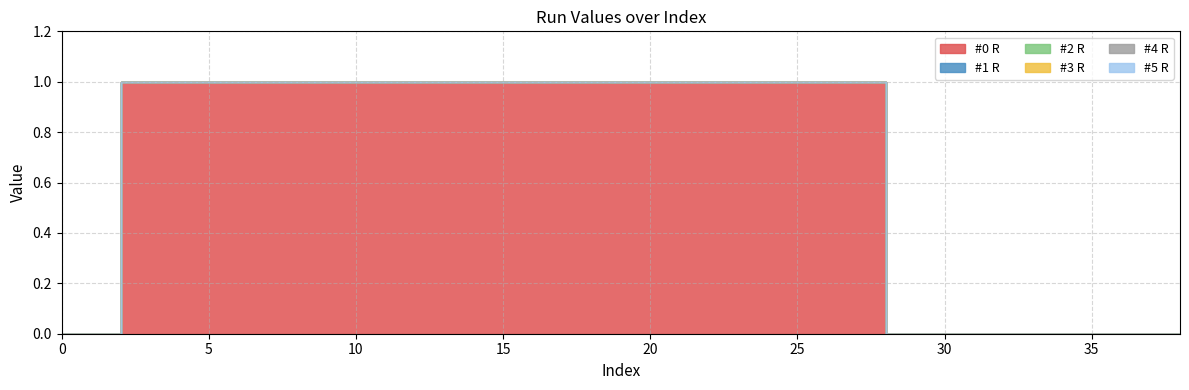

What is the spread (max minus min) of values at 26?

1